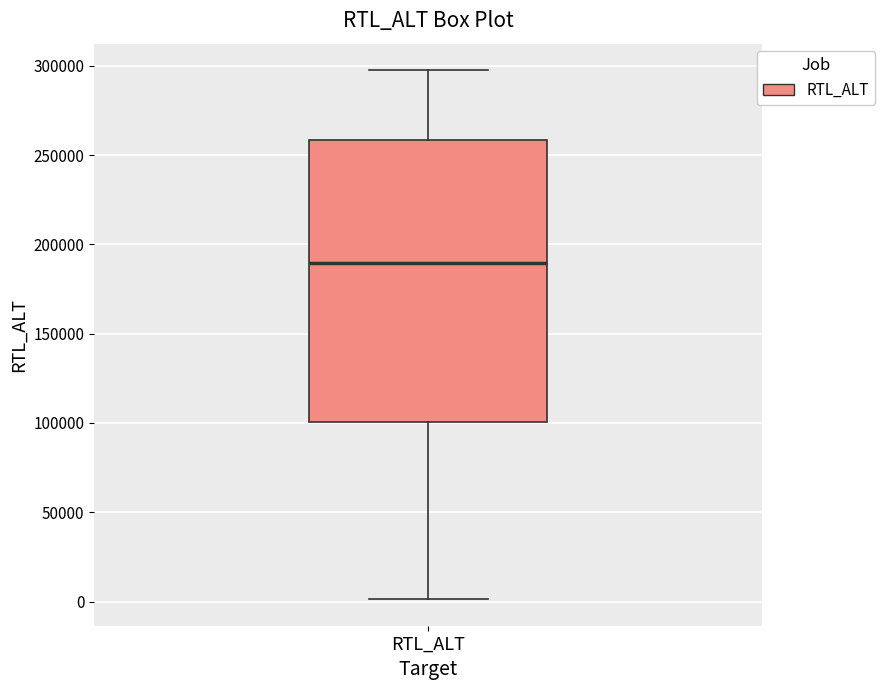

Where does the lower whisker of the box for RTL_ALT end on the y-axis? The values are not printed on the chart, so give them approximately, as read against the axis.

0